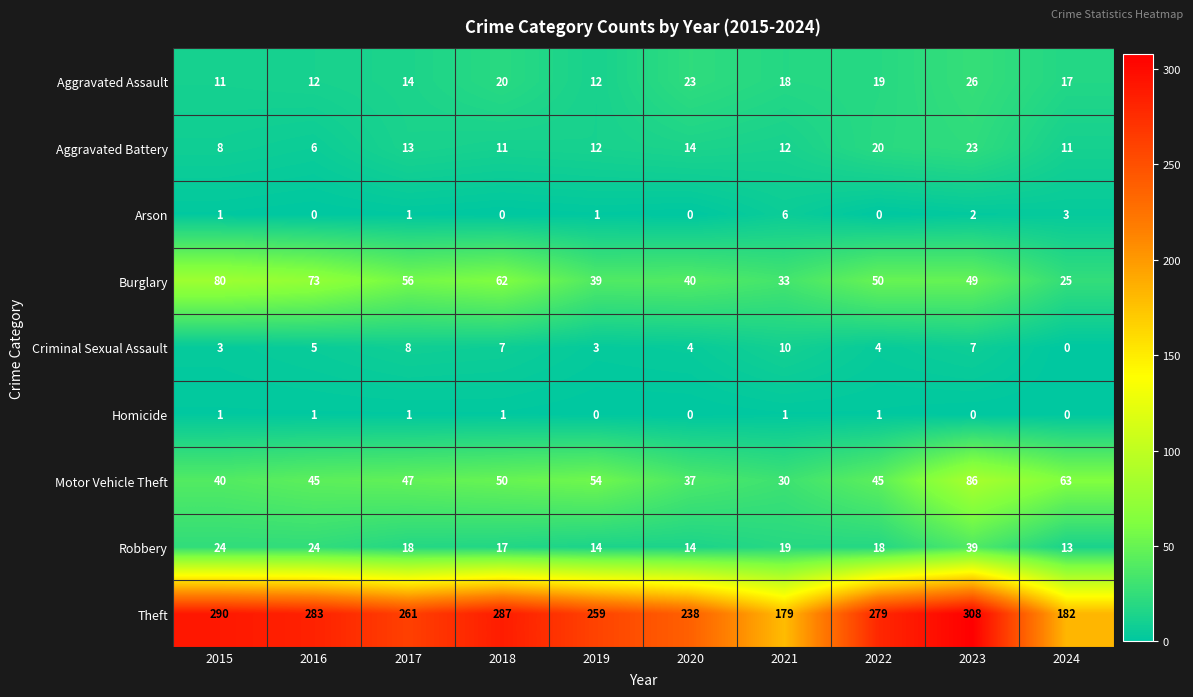

Which series has the largest range (max minus min)?

Theft